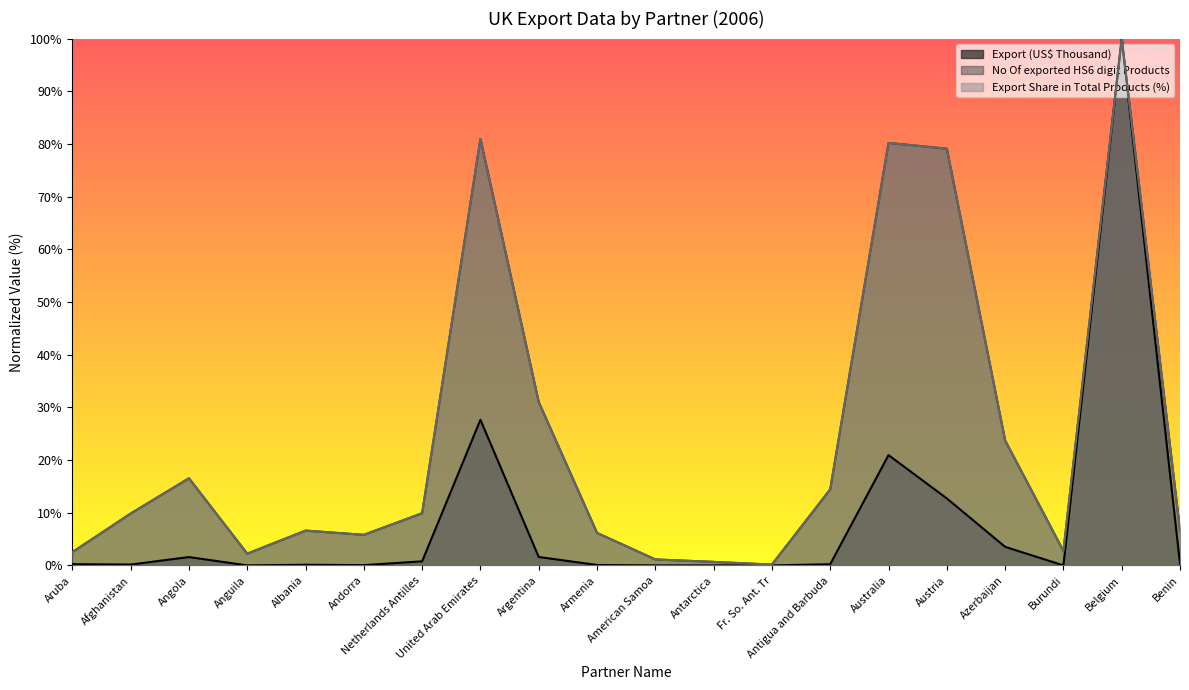

How many distinct data groups are displayed?

3